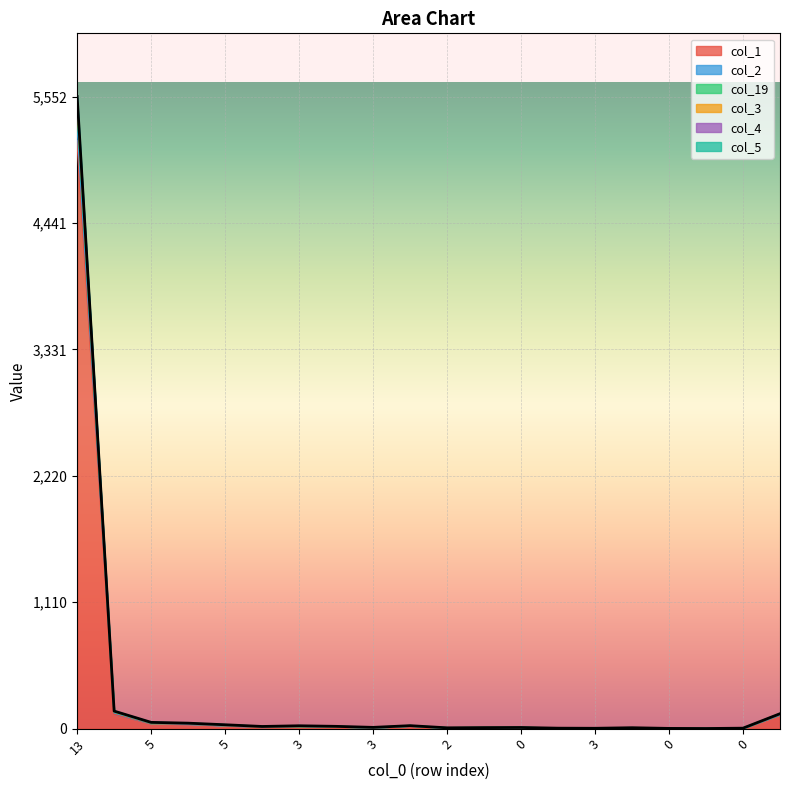

True or false: col_2 has more than 1 points higher than both neighbors.

True